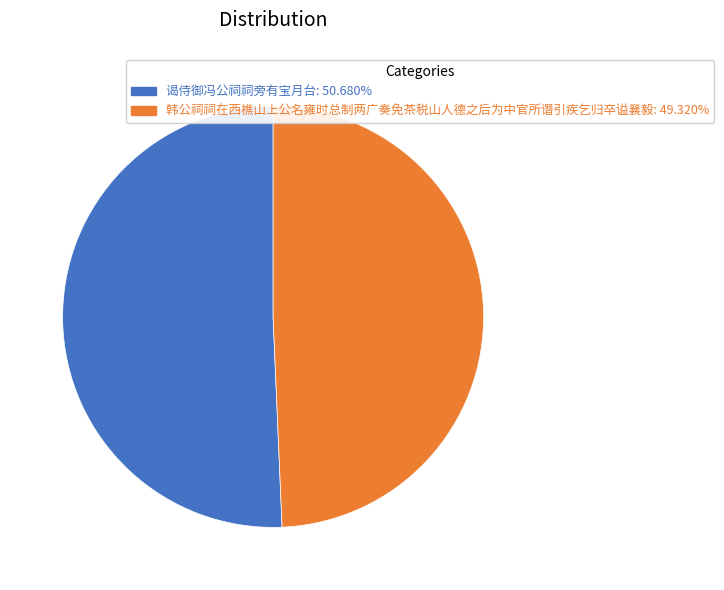

Is the sum of 谒侍御冯公祠祠旁有宝月台: 50.680% and 韩公祠祠在西樵山上公名雍时总制两广奏免茶税山人德之后为中官所谮引疾乞归卒谥襄毅: 49.320% greater than half?

Yes